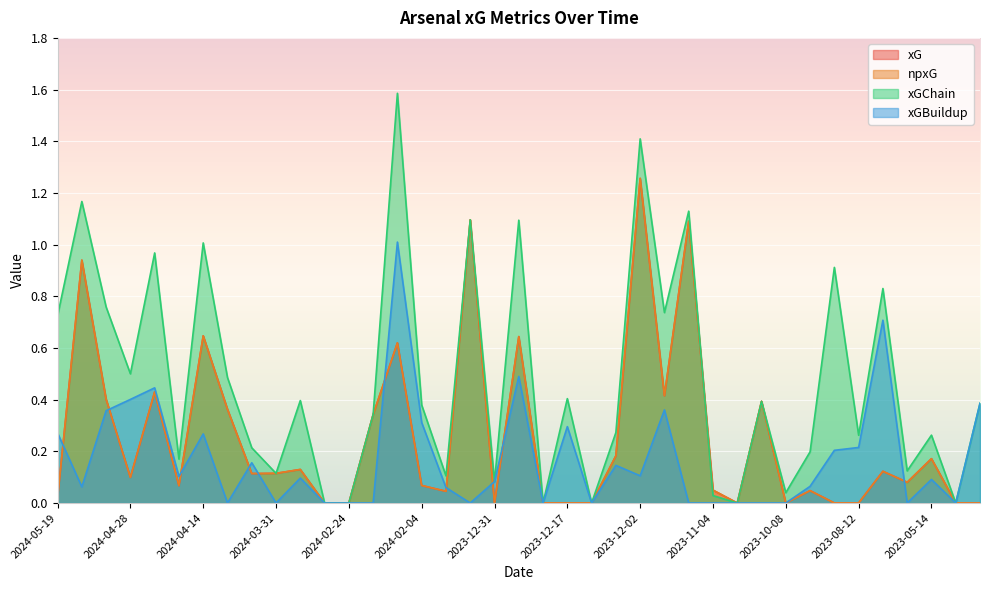

What is the label of the 5th point from the right?

2023-05-28